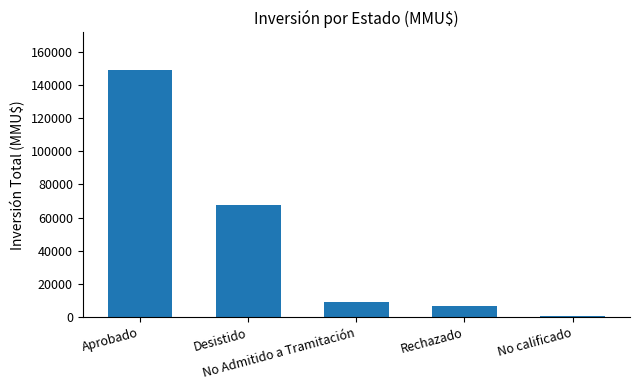

List the labels in order of value, largest first.

Aprobado, Desistido, No Admitido a Tramitación, Rechazado, No calificado